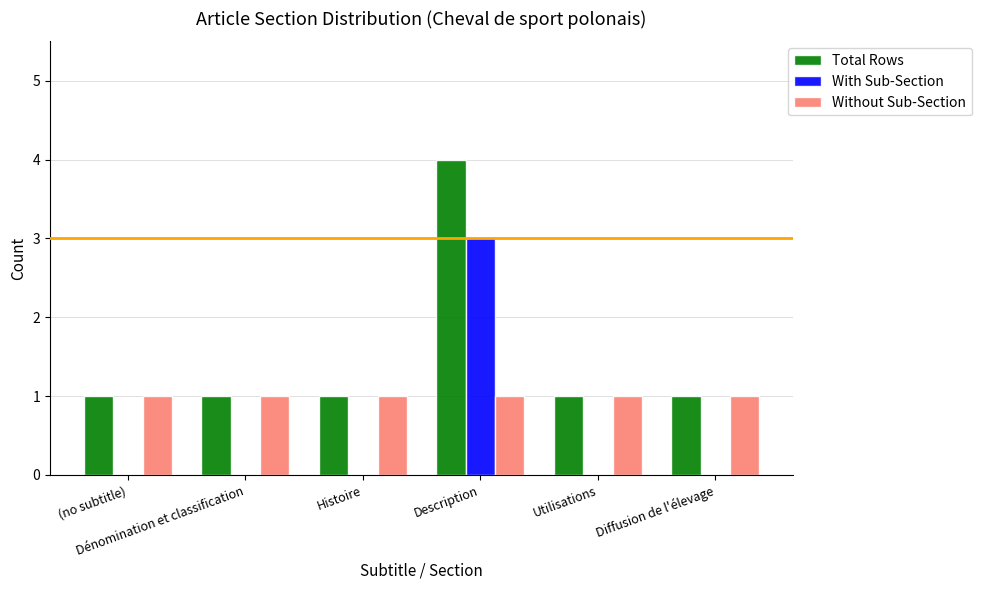

What is the sum of all Total Rows values?

9